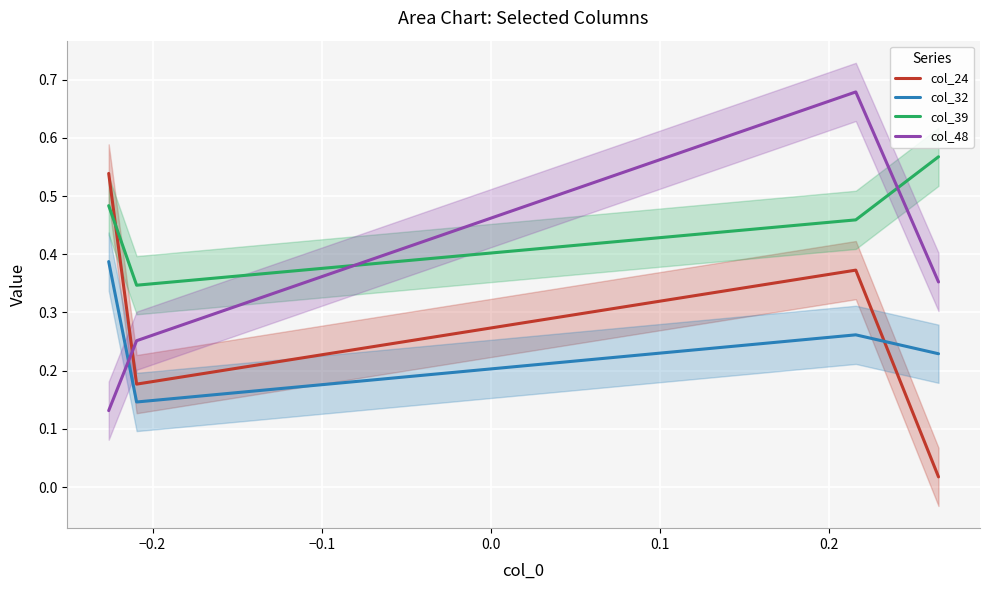

What is the difference between the maximum and second lowest values in the col_39 series?

0.1